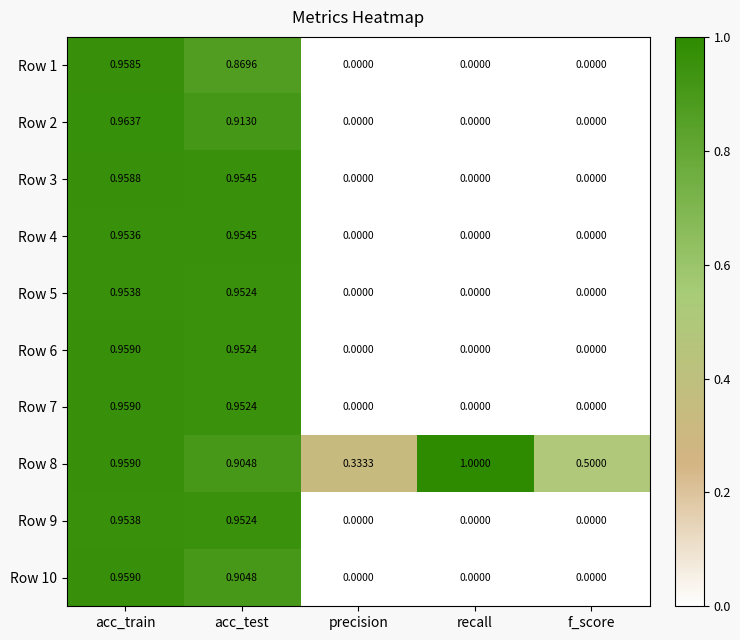

Is the value of Row 2 at f_score greater than the value of Row 1 at acc_test?

No